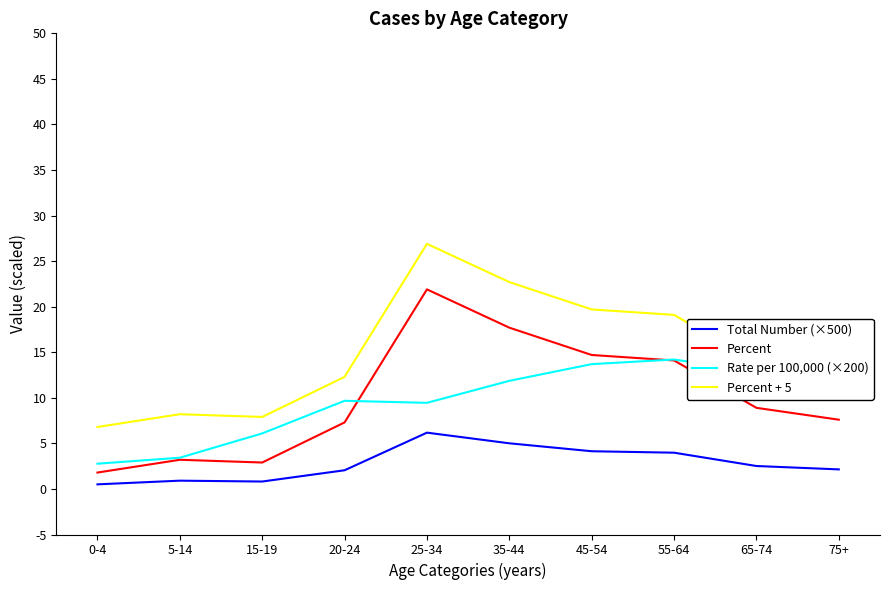

At which category is the sum across all series the highest?

25-34